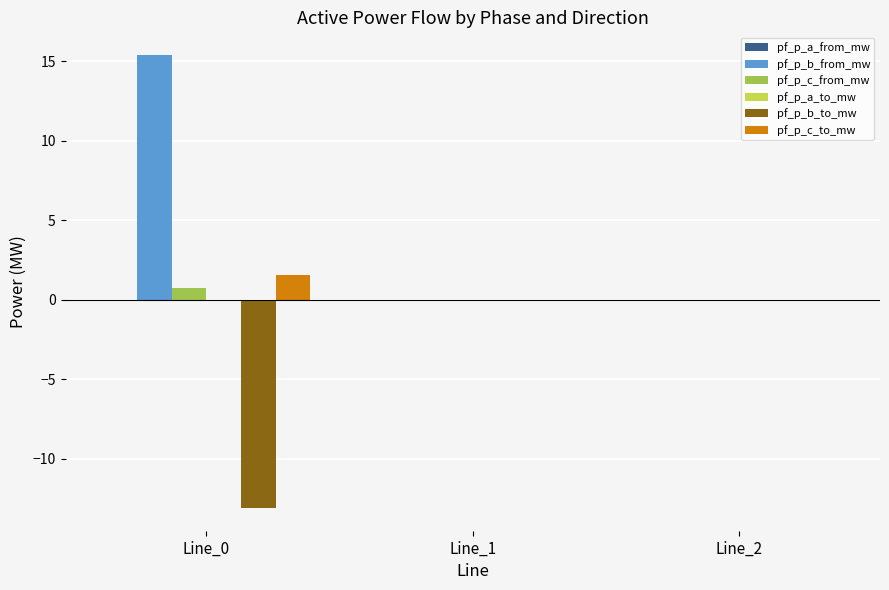

The value of pf_p_c_from_mw at Line_2 is 0.0. True or false?

True